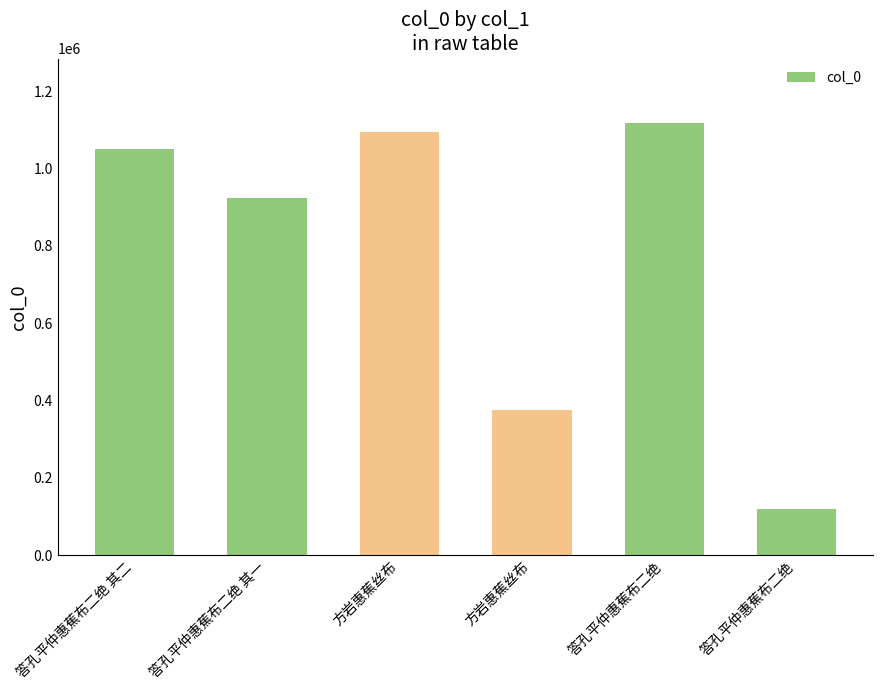

What is the difference between the maximum and minimum values?

999051